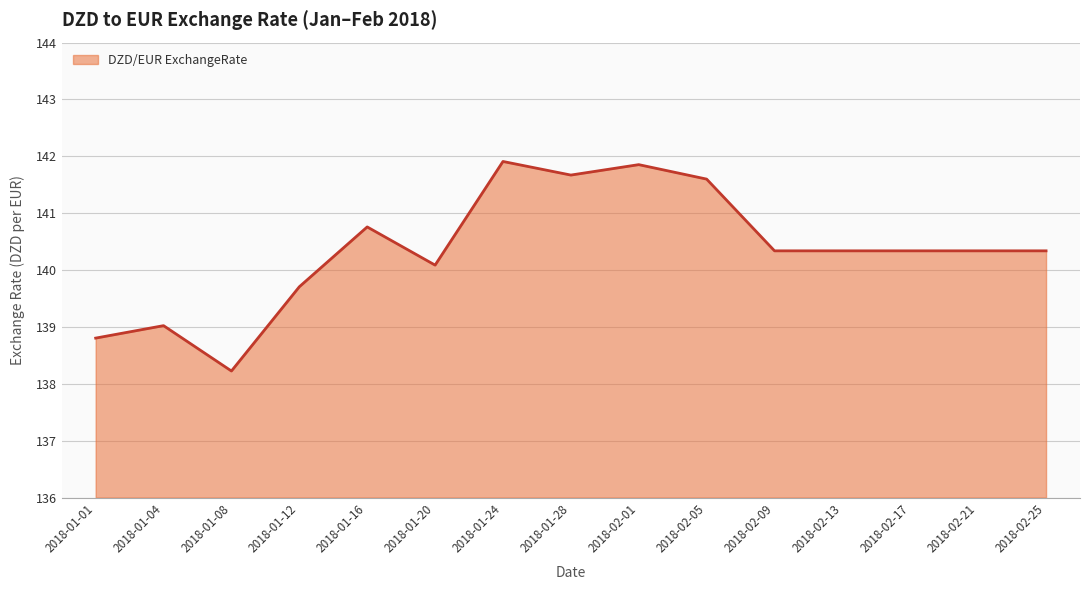

Approximately how many times larger is the value at 2018-01-28 compared to 2018-01-24?

1.0